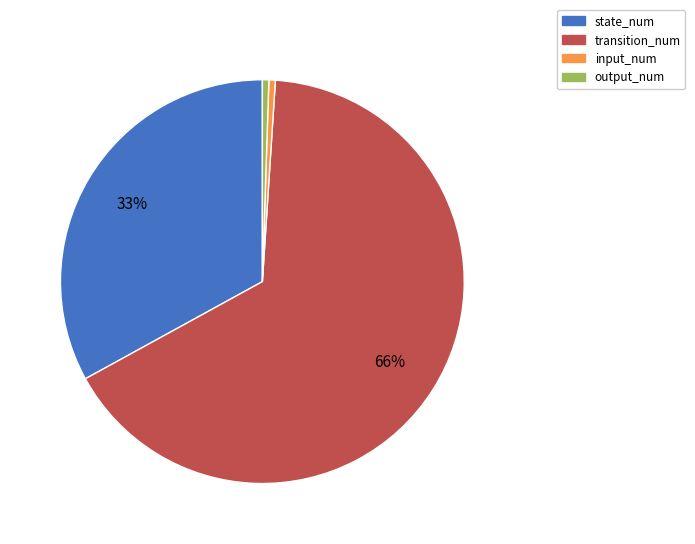

Is there a majority slice in this chart?

Yes